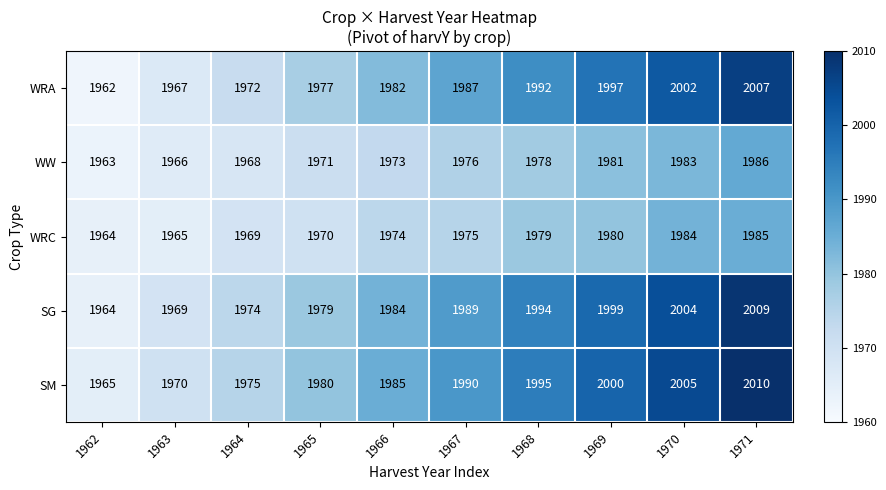

What is the sum of all SM values?

19875